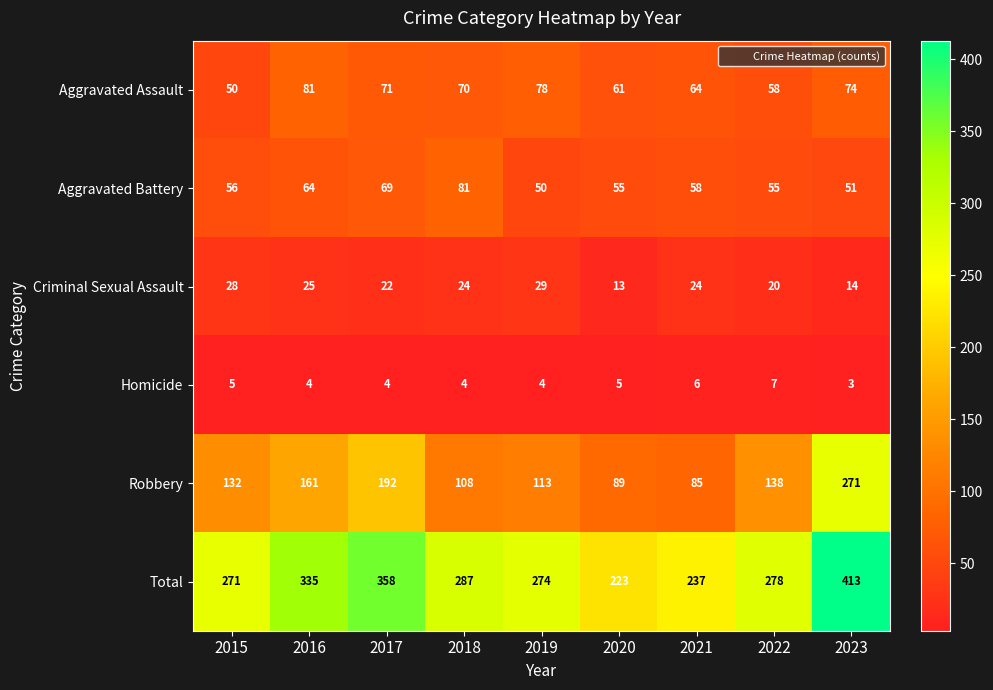

True or false: Homicide has a value of 3 at 2019.

False